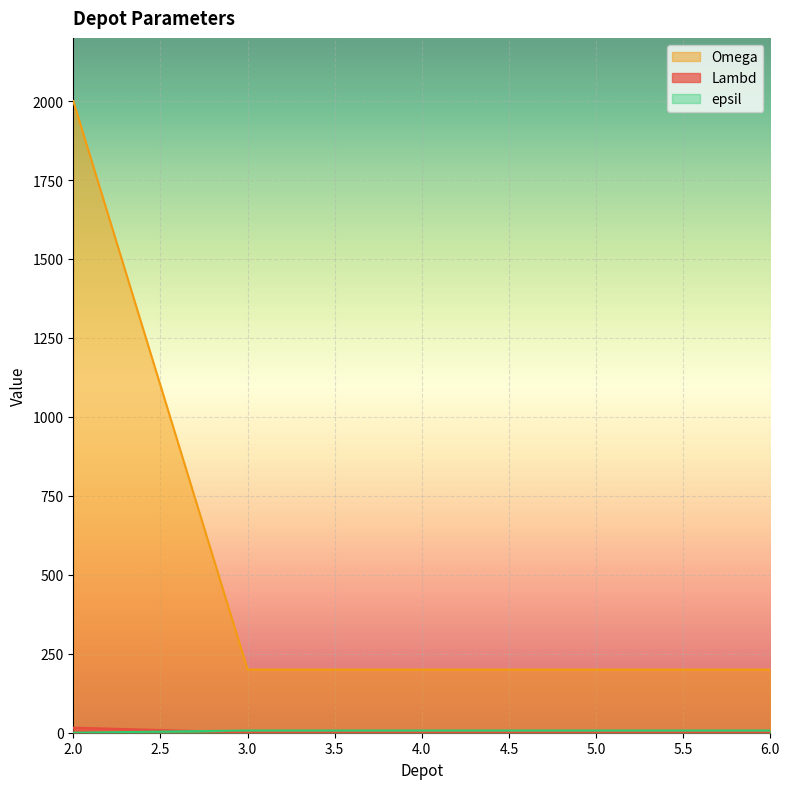

Which series has the largest total across all categories?

Omega